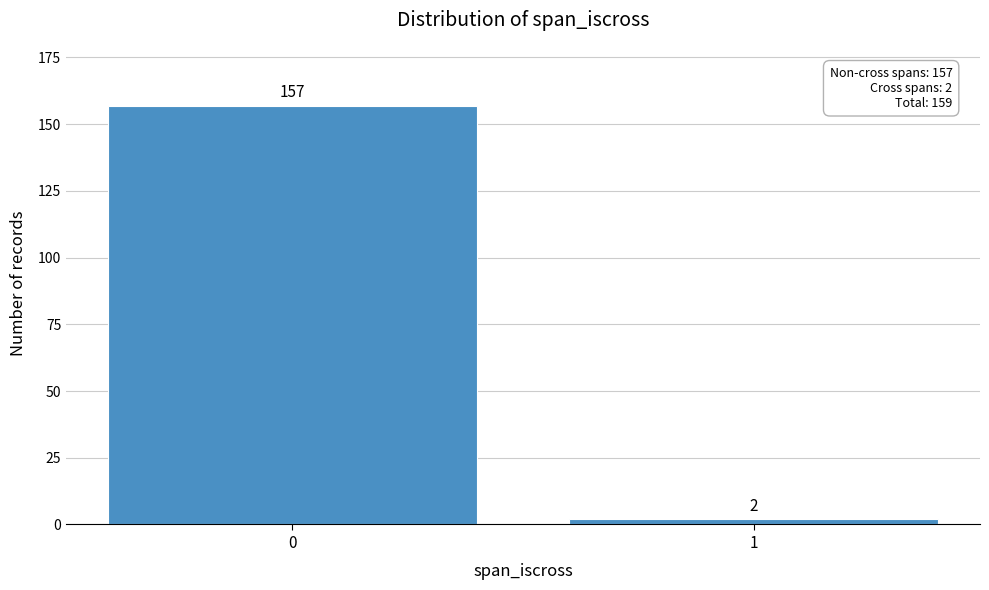

Reading left to right, what are all the values shown in this chart?

157	2